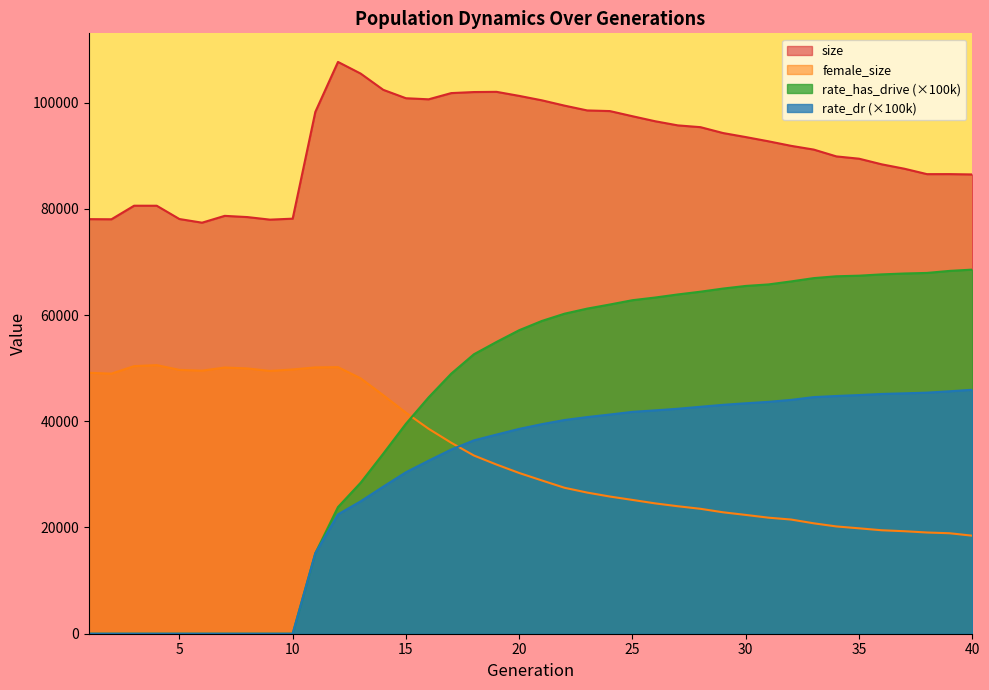

List the series in order of their peak value, lowest first.

rate_dr (×100k), female_size, rate_has_drive (×100k), size